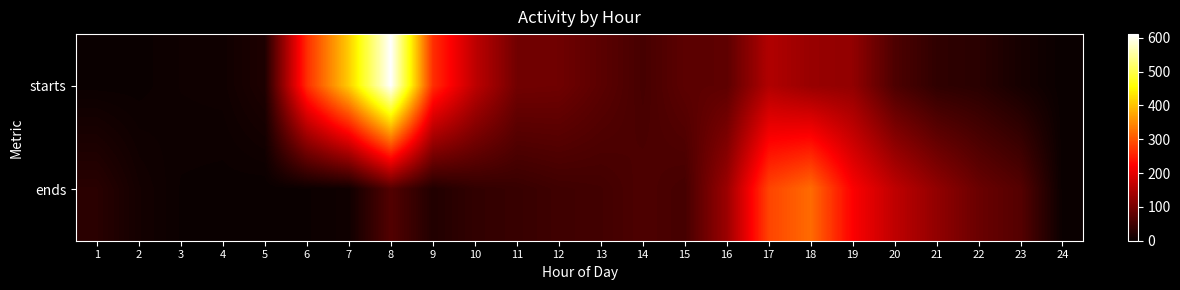

Between 4 and 7, which is larger?

7